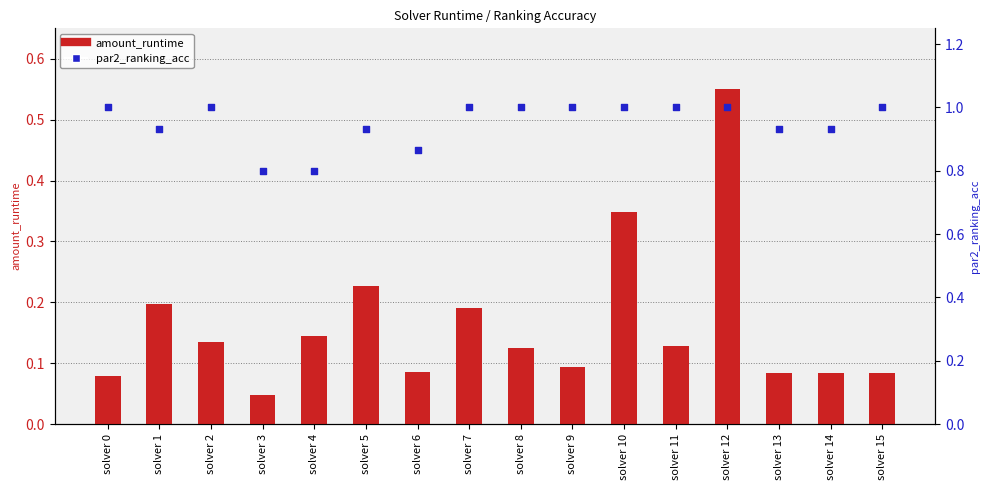

Is the value of par2_ranking_acc at solver 0 greater than the value of amount_runtime at solver 11?

Yes